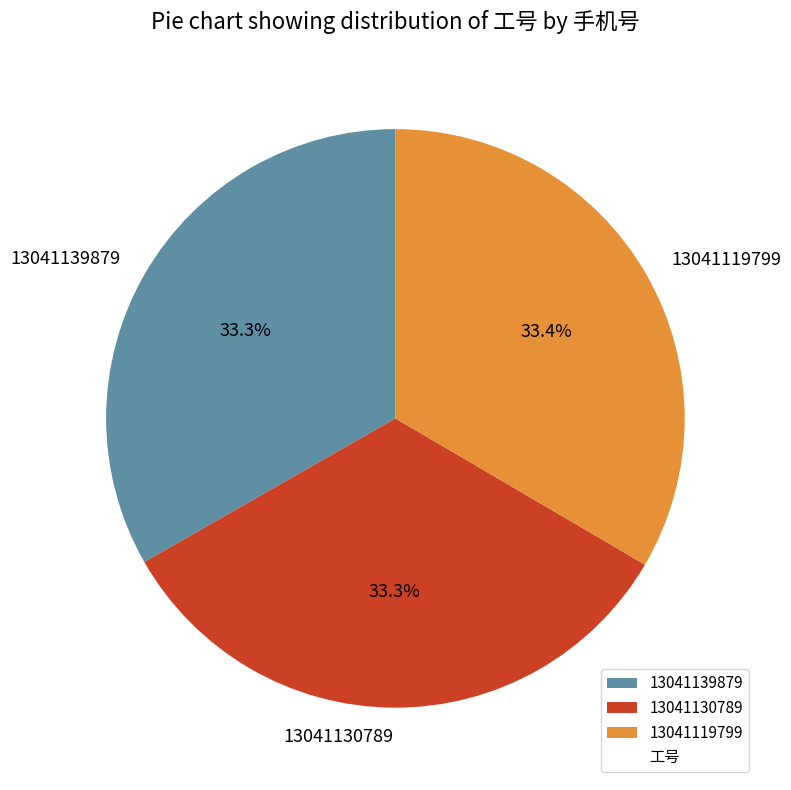

How many slices are in this pie chart?

3